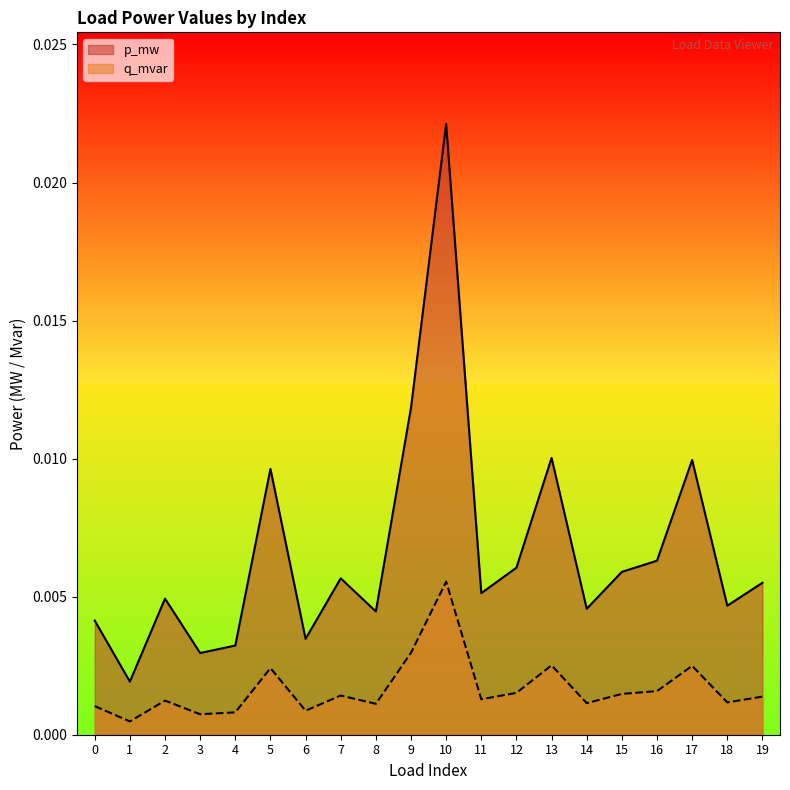

How many distinct data groups are displayed?

2